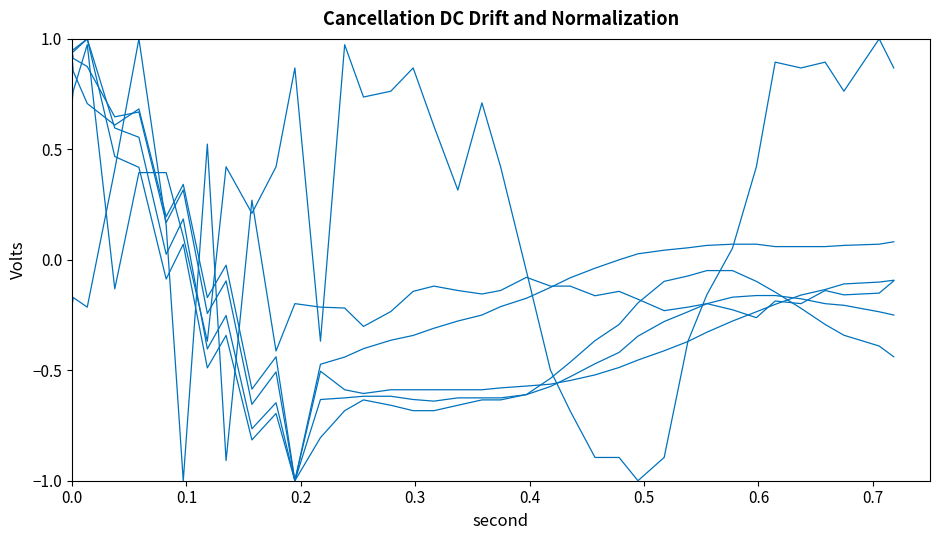

What is the difference between the second highest and minimum values in the gyro1 series?

2.0